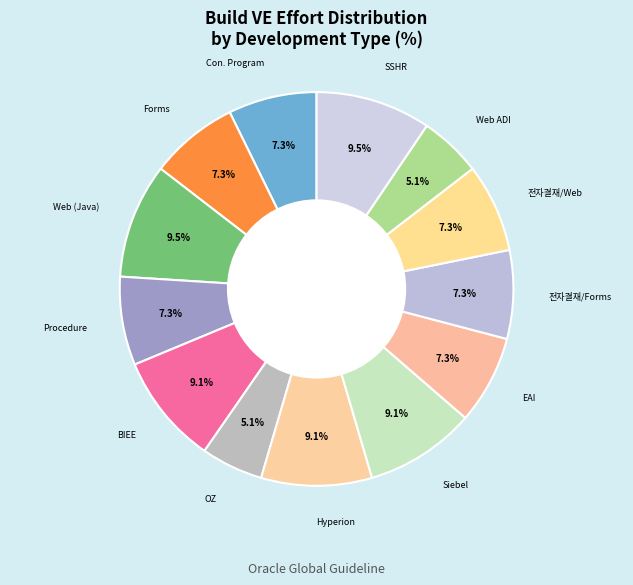

Count the number of slices in the pie.

13